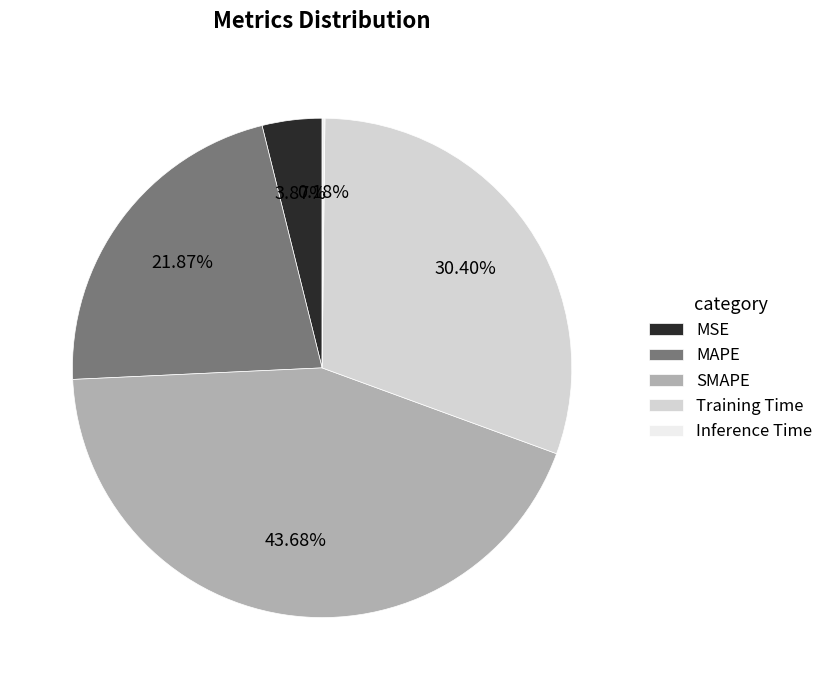

To the nearest percent, what percentage of the pie is MAPE?

22%